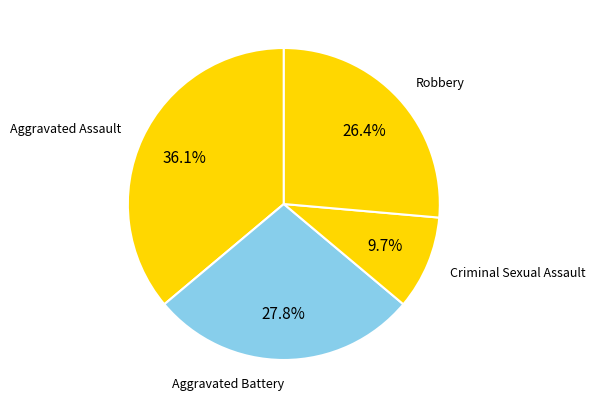

To the nearest percent, what is the difference between the largest and smallest slice percentages?

26%